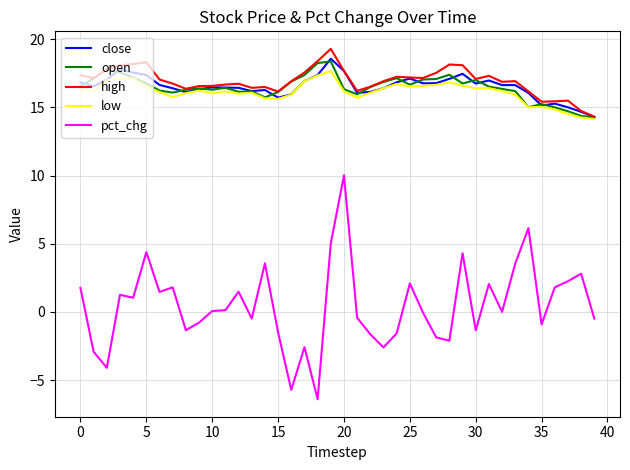

True or false: pct_chg and open cross at least once.

False